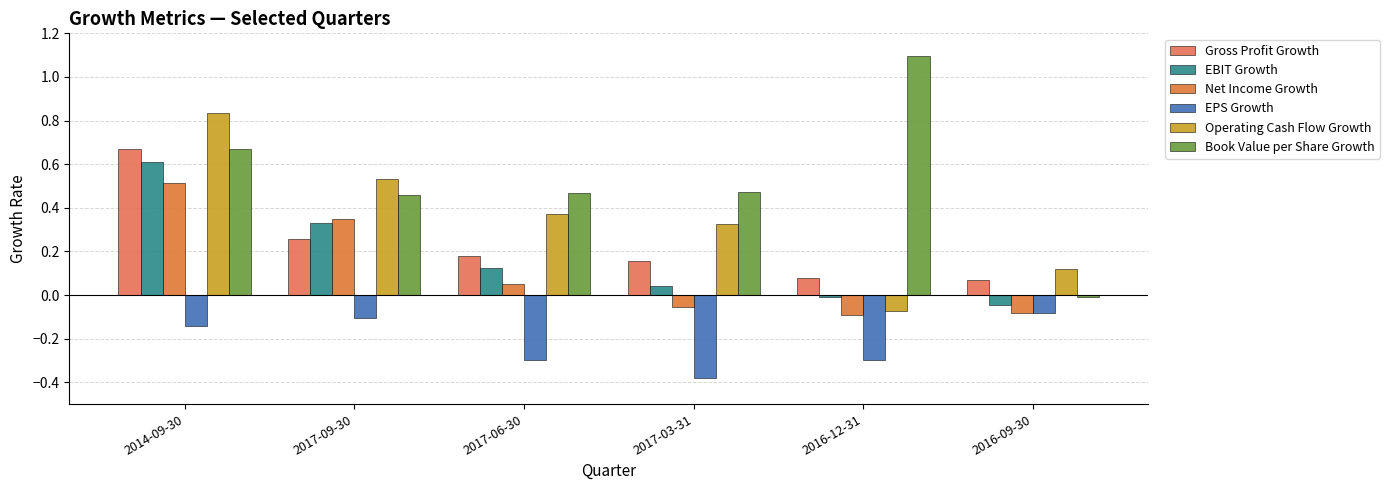

What is the difference between the maximum and second lowest values in the Book Value per Share Growth series?

0.6